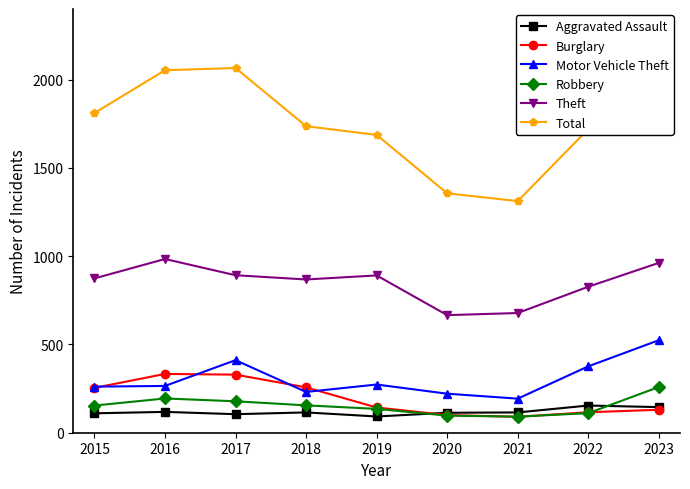

What is the value of the Robbery point at the 8th from the left?

111